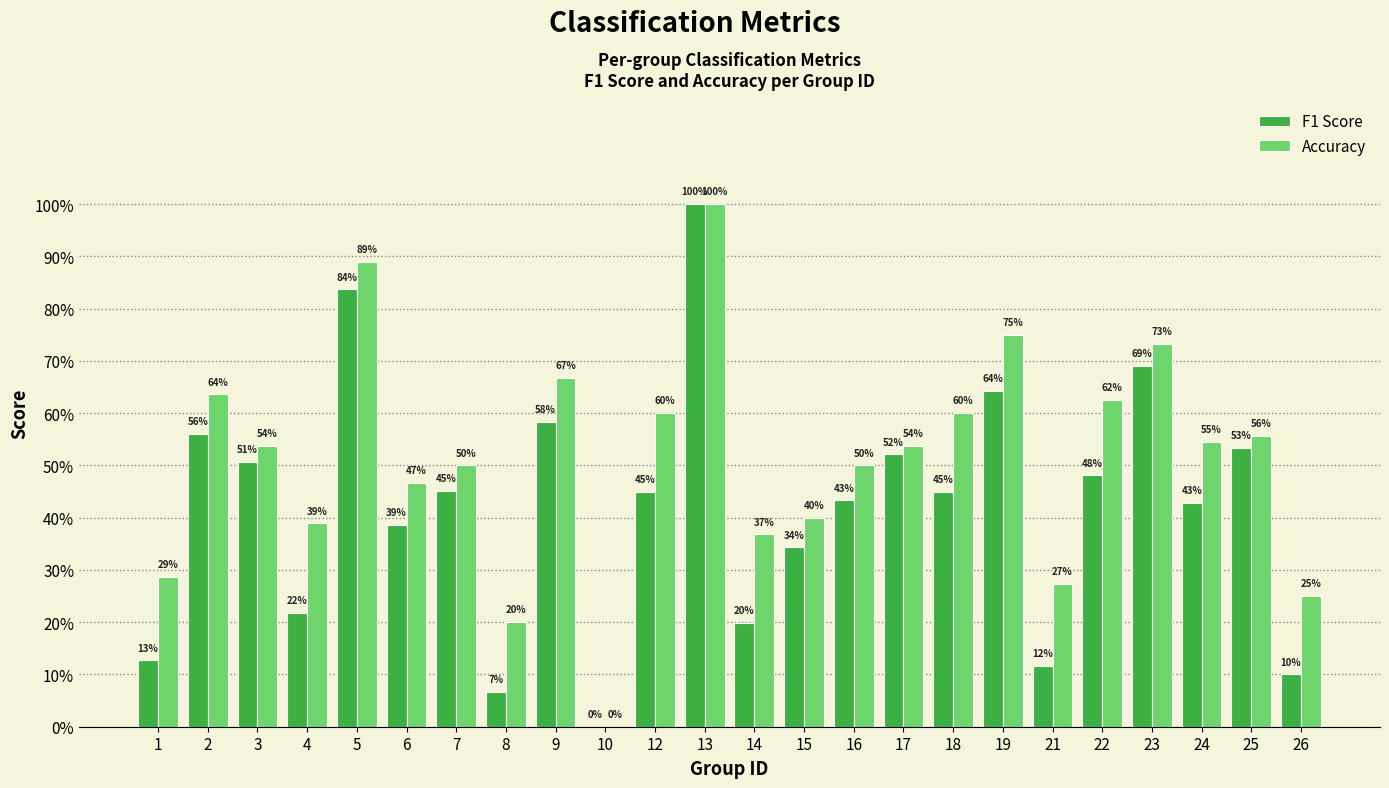

The value of F1 Score at 25 is 0.5. True or false?

True